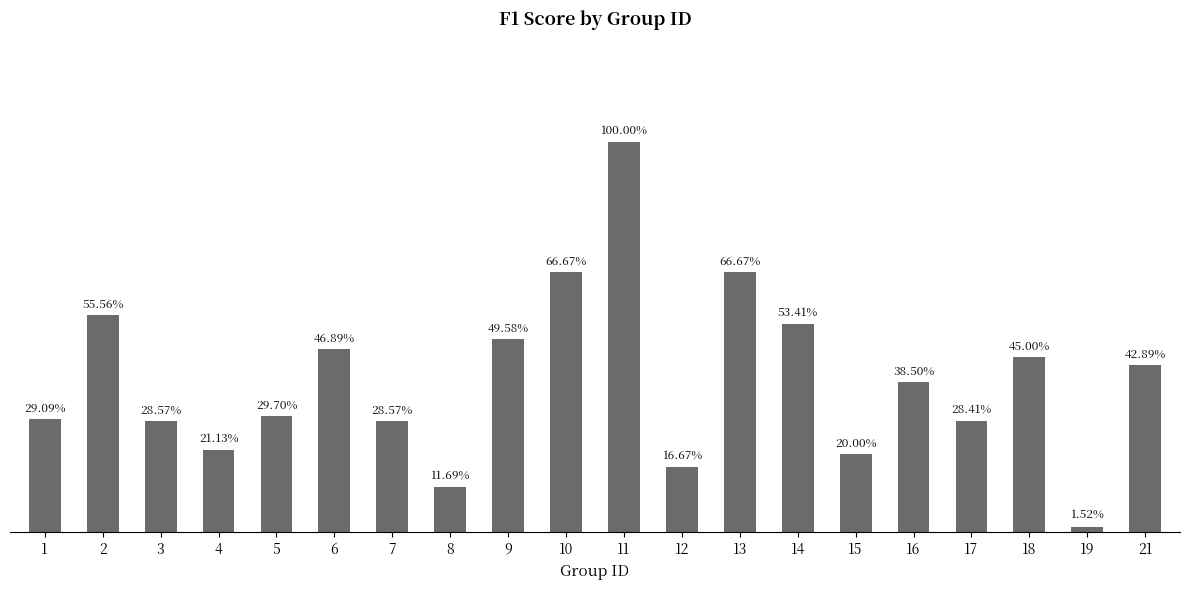

Are the bars horizontal?

No